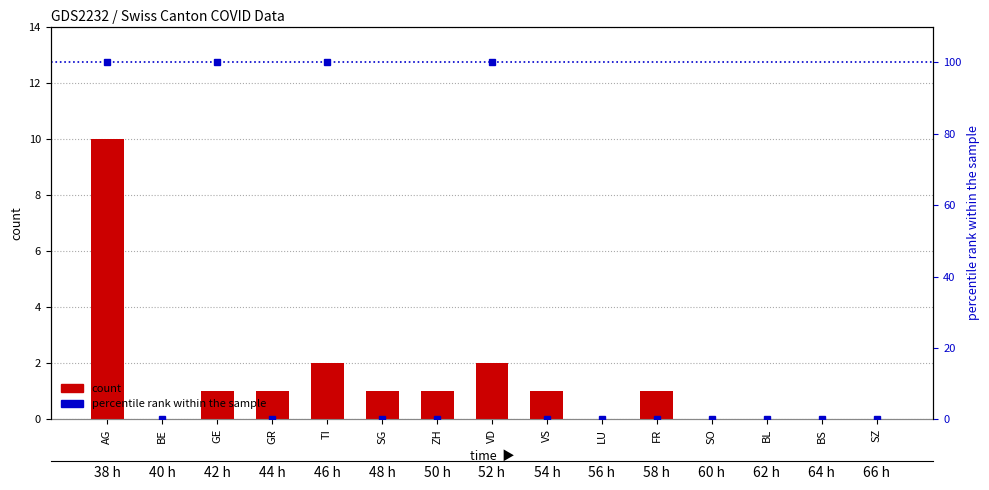

Approximately how many times larger is the value at ZH compared to VD?

0.5